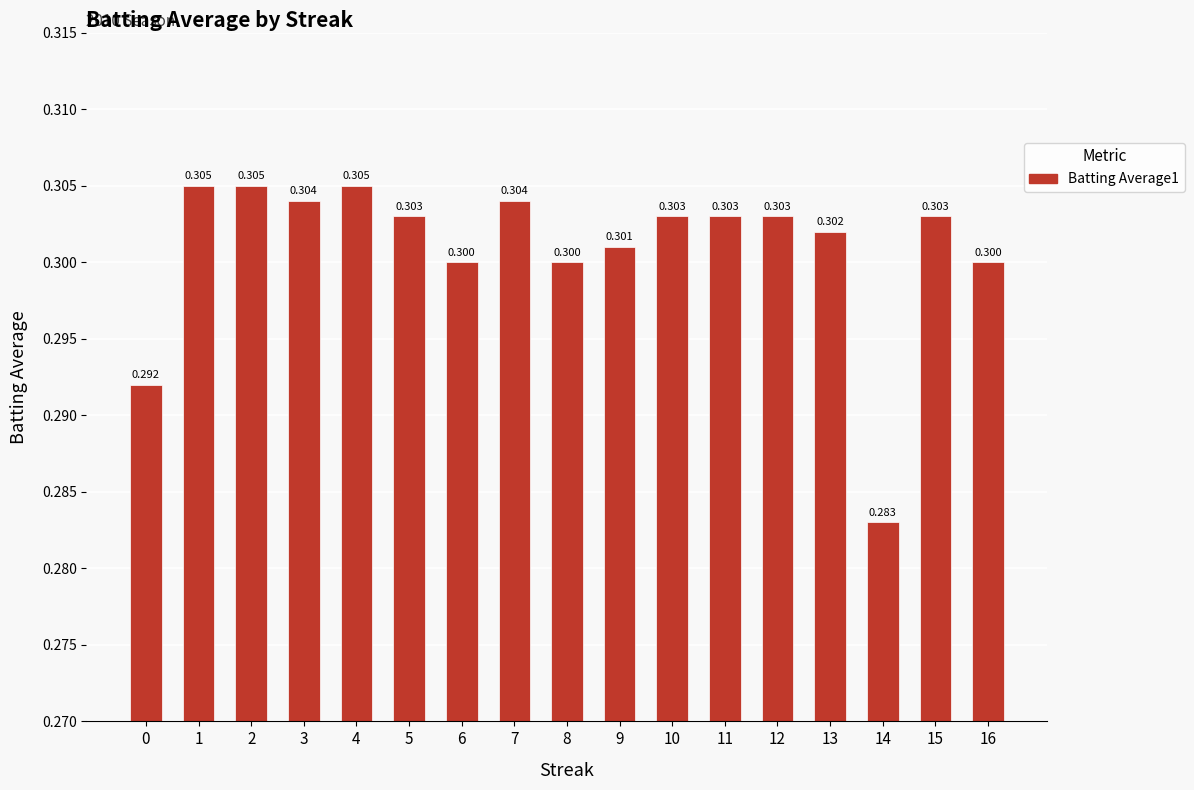

Does the chart contain stacked bars?

No